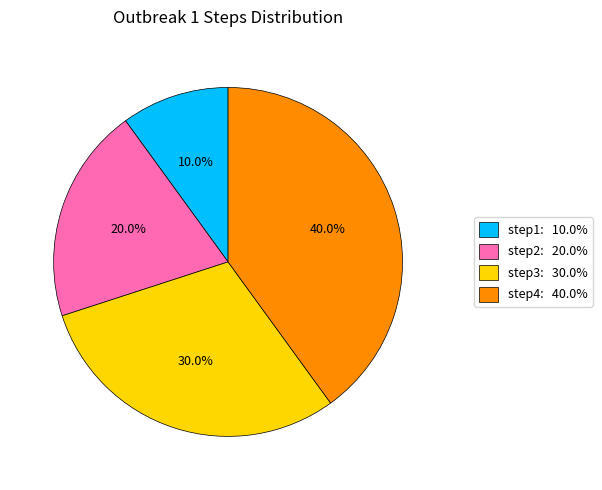

How many segments does this pie chart have?

4